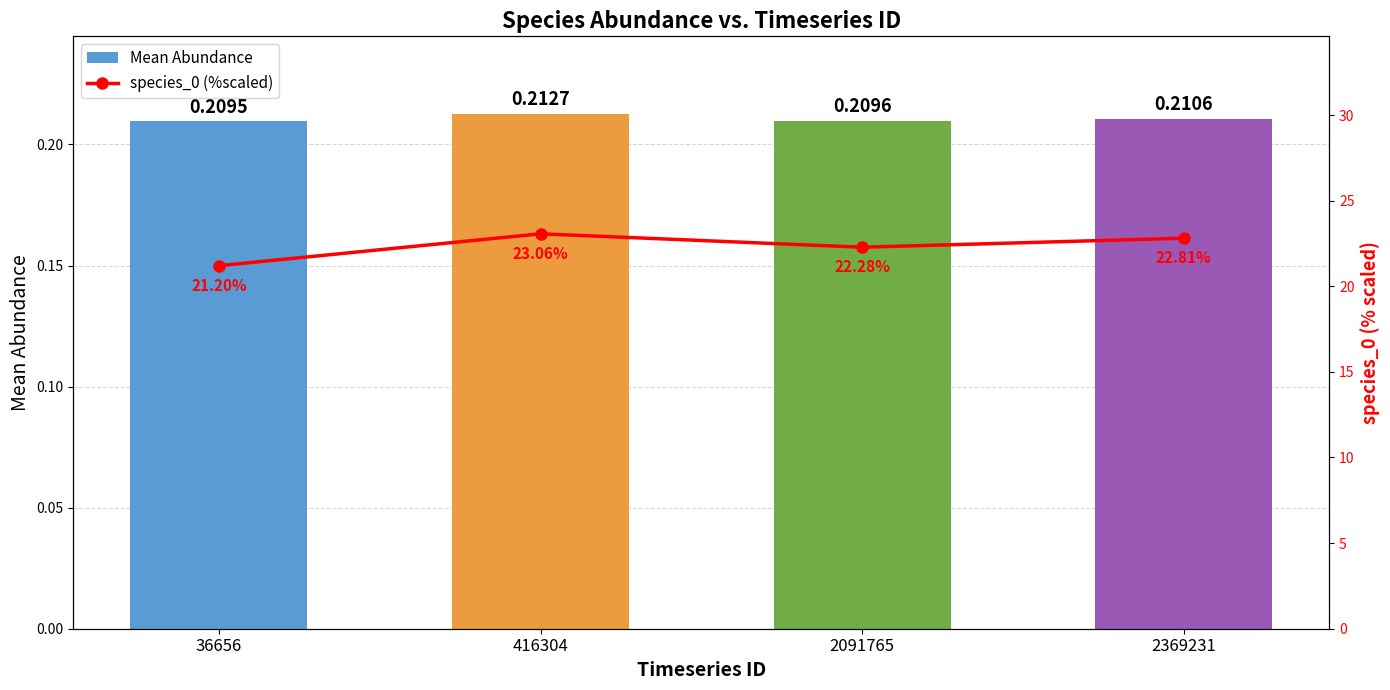

Count the number of data series in this chart.

2